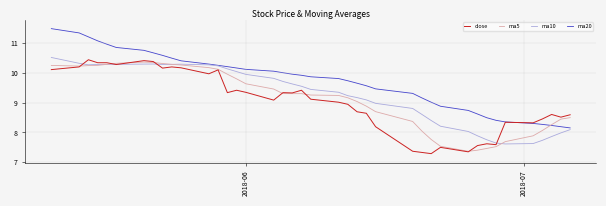

Rank the series by their maximum value, from highest to lowest.

ma20, ma10, close, ma5